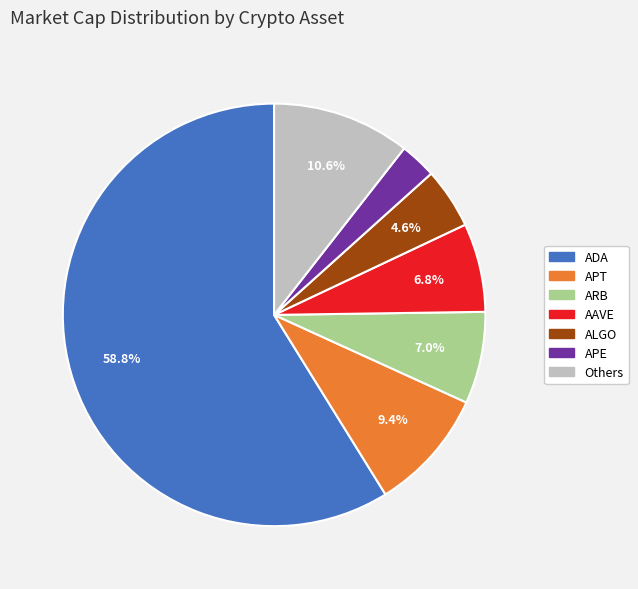

Do ALGO and APE together represent more than half of the pie?

No